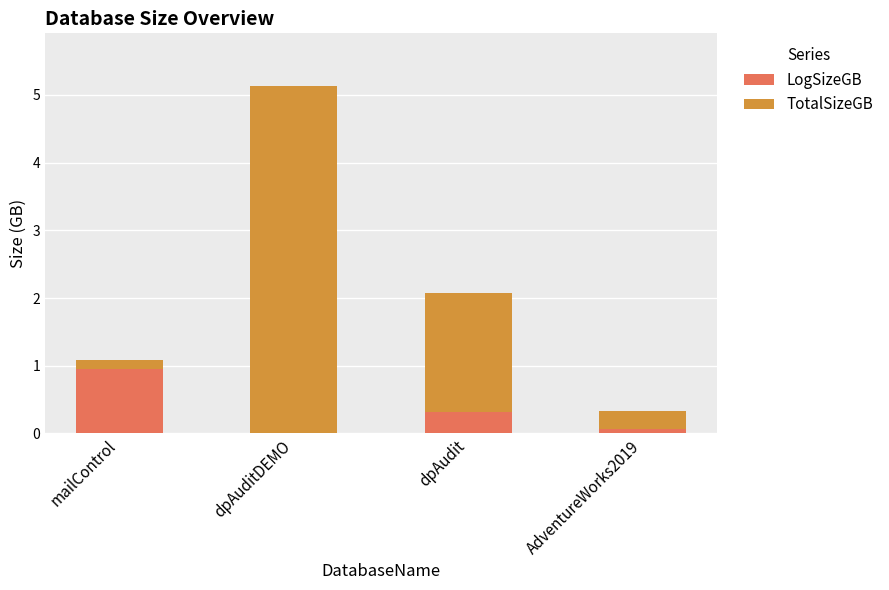

What is the sum of all LogSizeGB values?

1.3